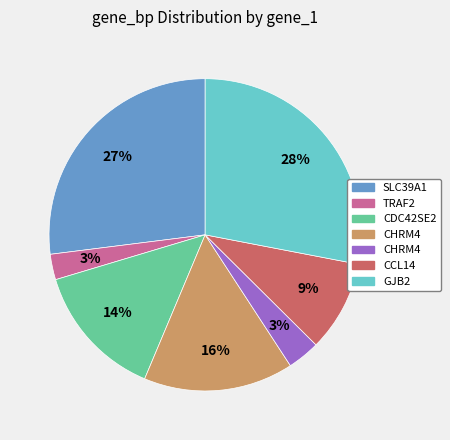

To the nearest percent, what is the difference between the largest and smallest slice percentages?

25%